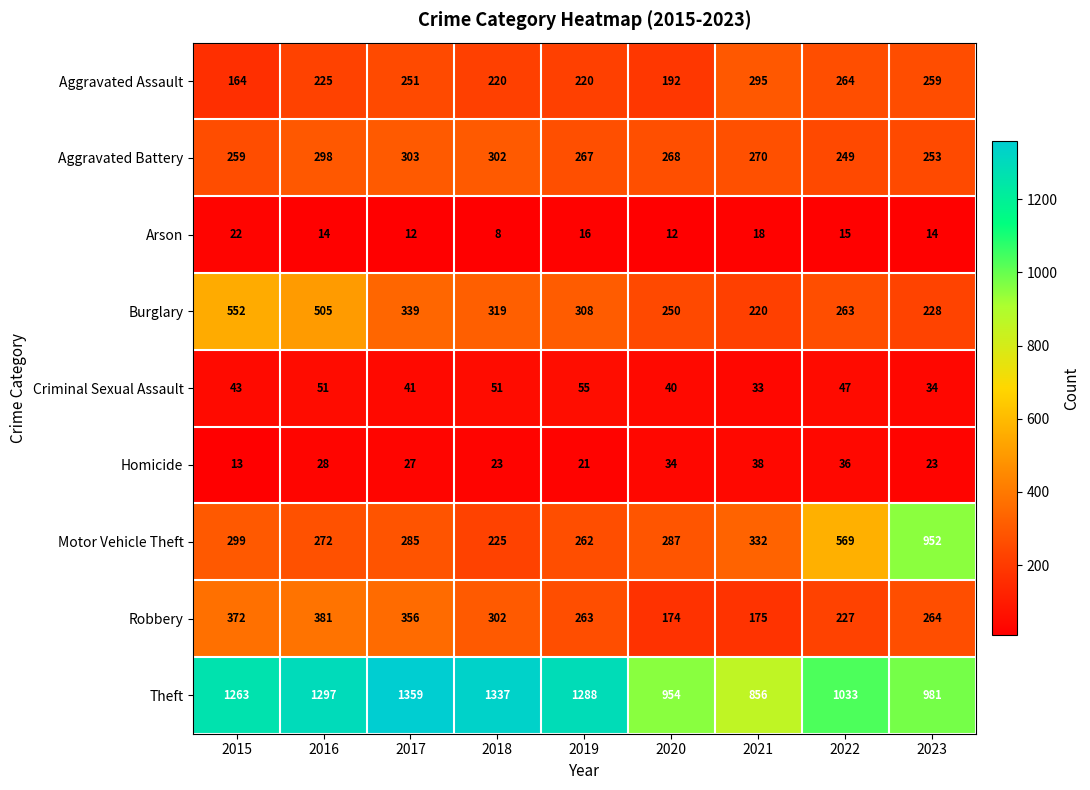

What is the maximum value shown in the chart?

1359